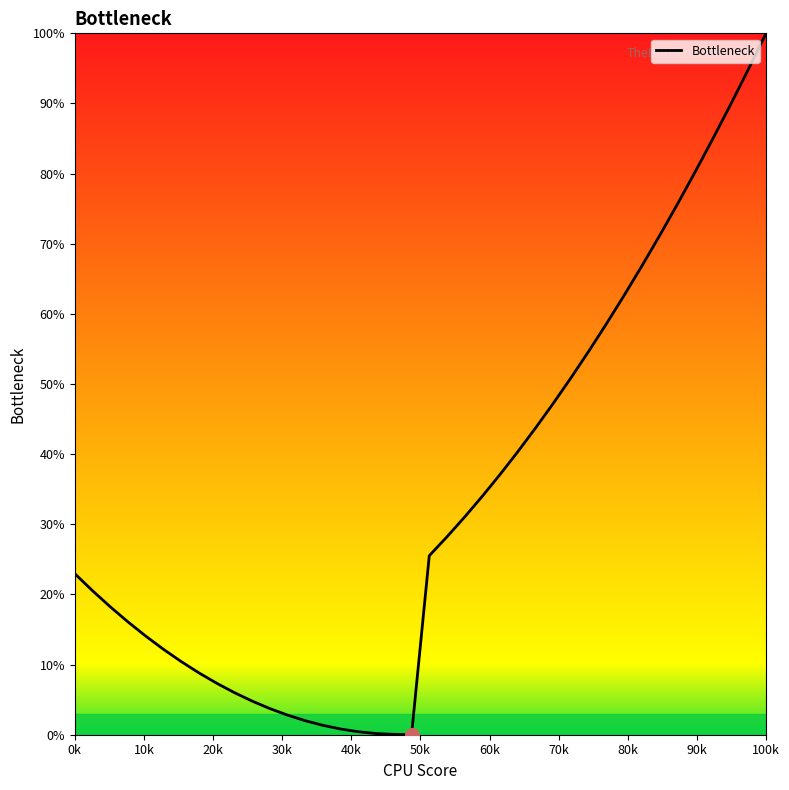

Reading right to left, list all the values displayed in this chart.

1.0	0.9	0.9	0.8	0.8	0.8	0.7	0.7	0.6	0.6	0.5	0.5	0.5	0.4	0.4	0.4	0.3	0.3	0.3	0.3	0.0	0.0	0.0	0.0	0.0	0.0	0.0	0.0	0.0	0.0	0.1	0.1	0.1	0.1	0.1	0.1	0.2	0.2	0.2	0.2